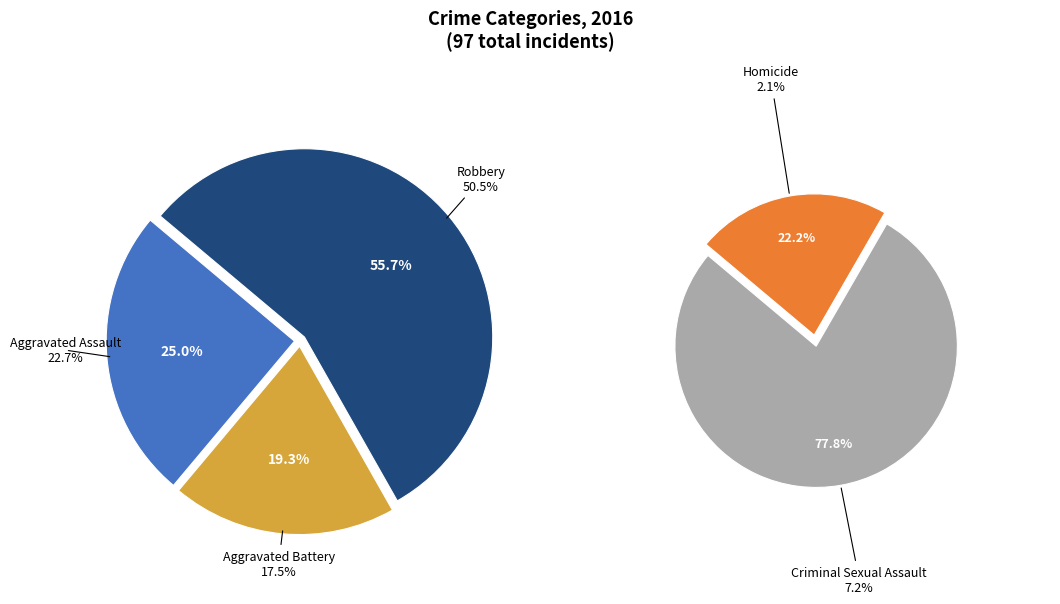

What is the change in value from Aggravated Assault to Homicide?

-20